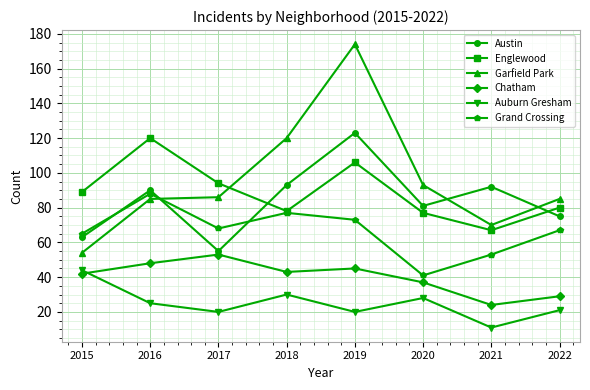

True or false: Grand Crossing and Auburn Gresham intersect in this chart.

False